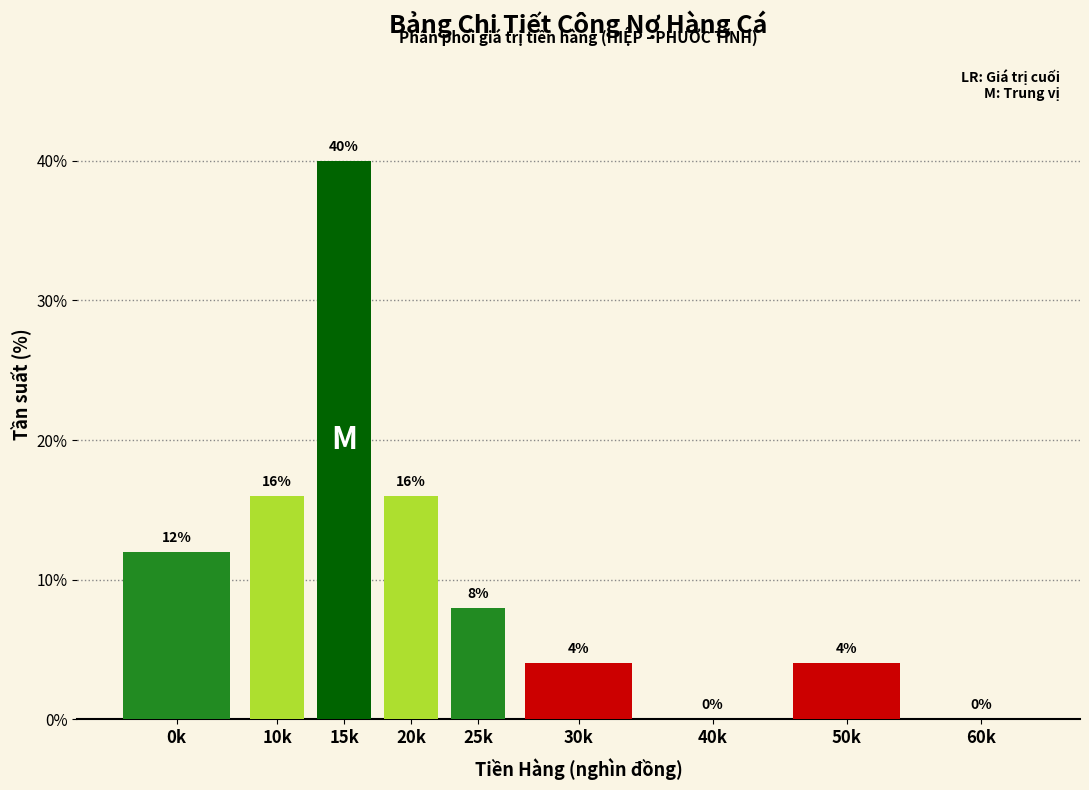

Reading left to right, what are all the values shown in this chart?

0k=12	10k=16	15k=40	20k=16	25k=8	30k=4	40k=0	50k=4	60k=0